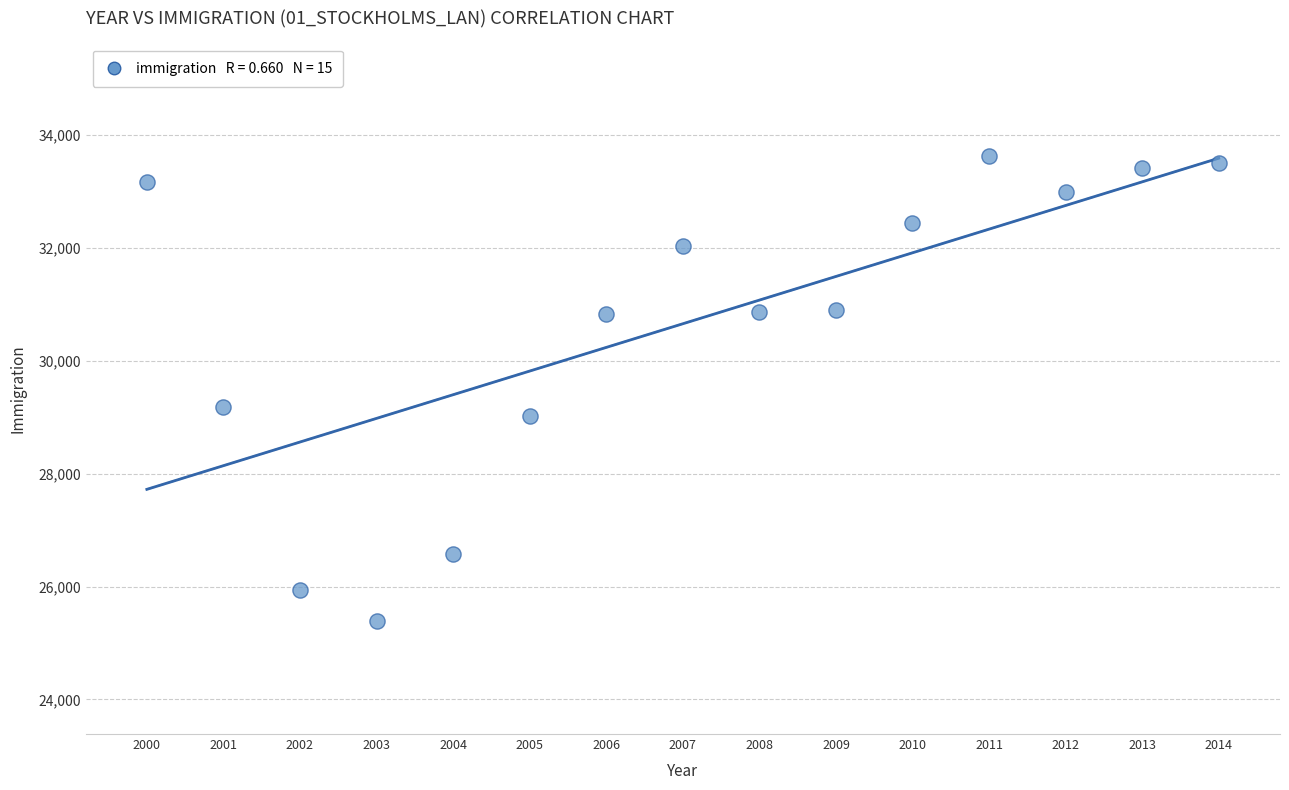

What Y value in the scatter plot is closest to 29505?

29176